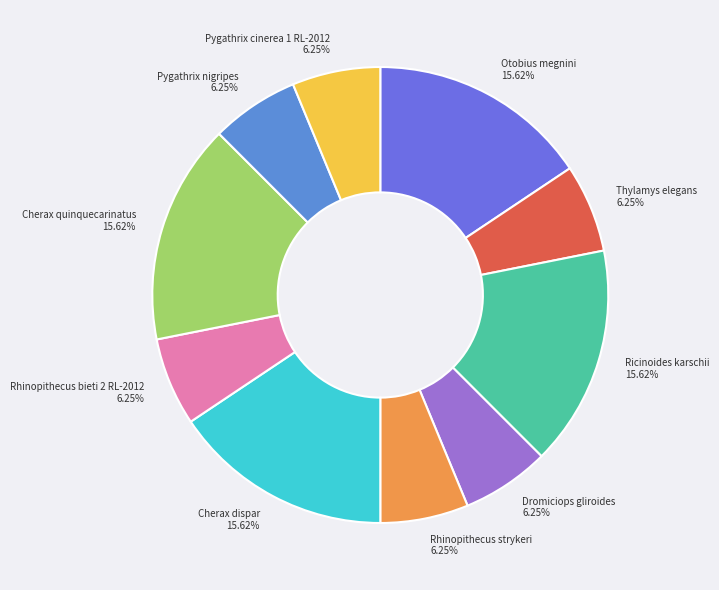

Rank the categories by value from lowest to highest.

Thylamys elegans, Dromiciops gliroides, Rhinopithecus strykeri, Rhinopithecus bieti 2 RL-2012, Pygathrix nigripes, Pygathrix cinerea 1 RL-2012, Otobius megnini, Ricinoides karschii, Cherax dispar, Cherax quinquecarinatus